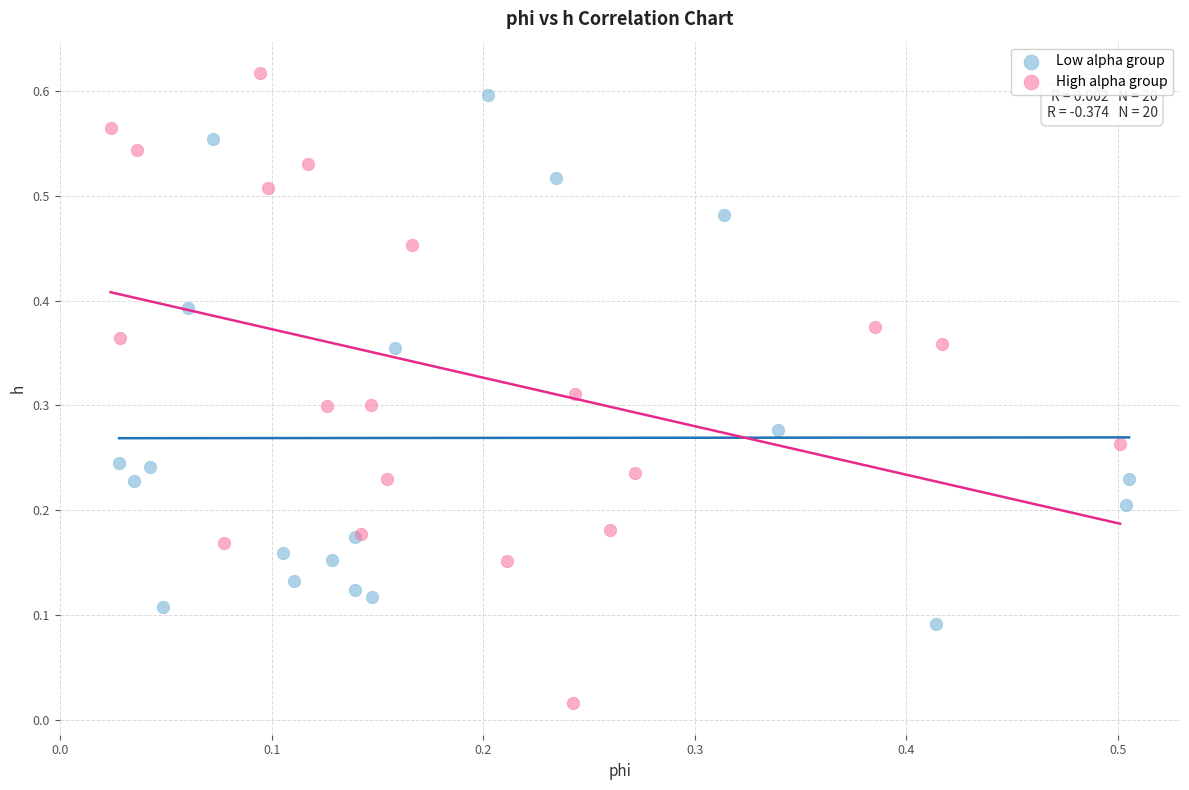

What are all the series names shown in the legend?

Low alpha group, High alpha group